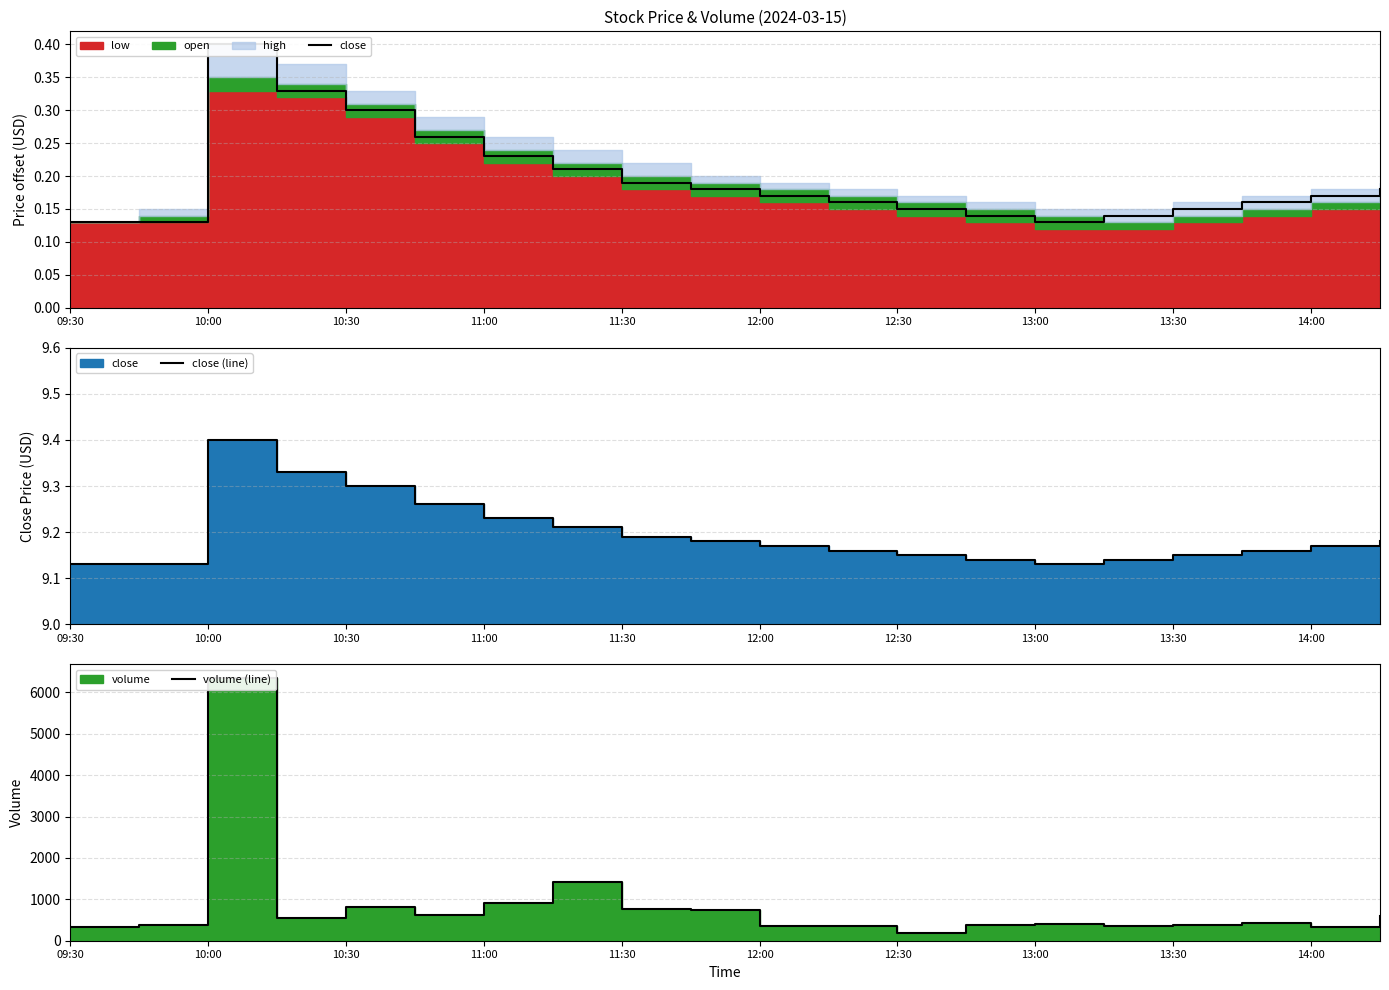

At how many categories does at least one series exceed 619?

6